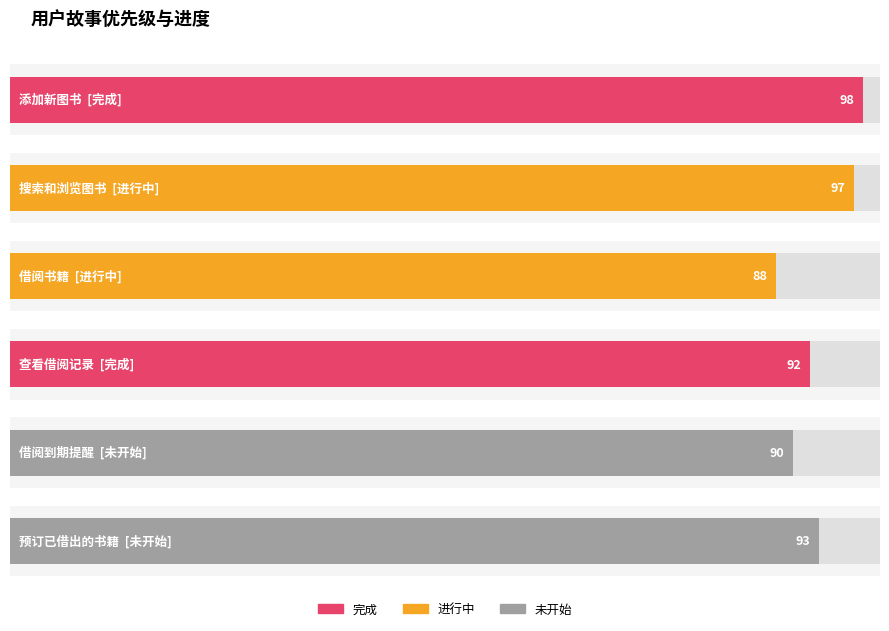

What is the label of the 2nd bar from the right?

未开始